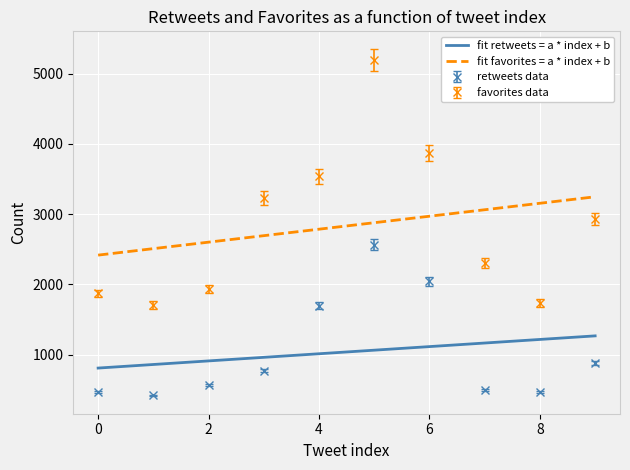

How many distinct data groups are displayed?

2